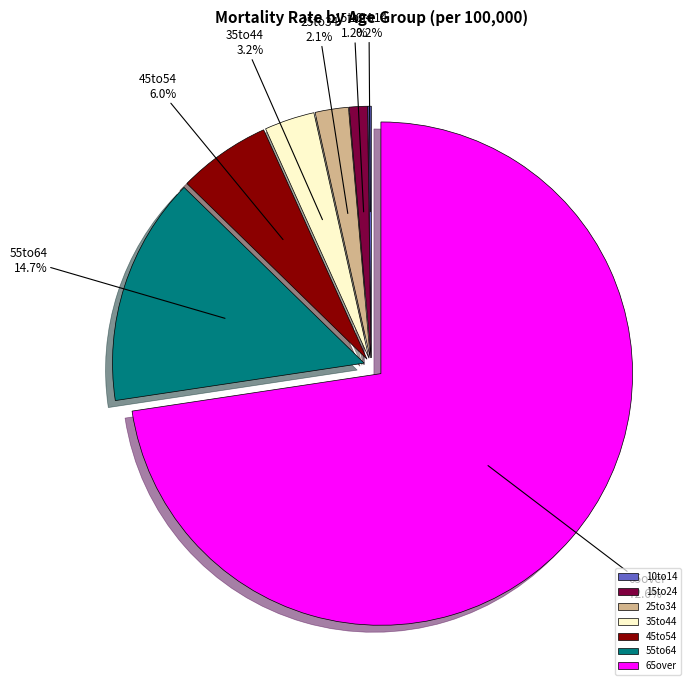

How much of the chart is everything except 55to64?

85.3%